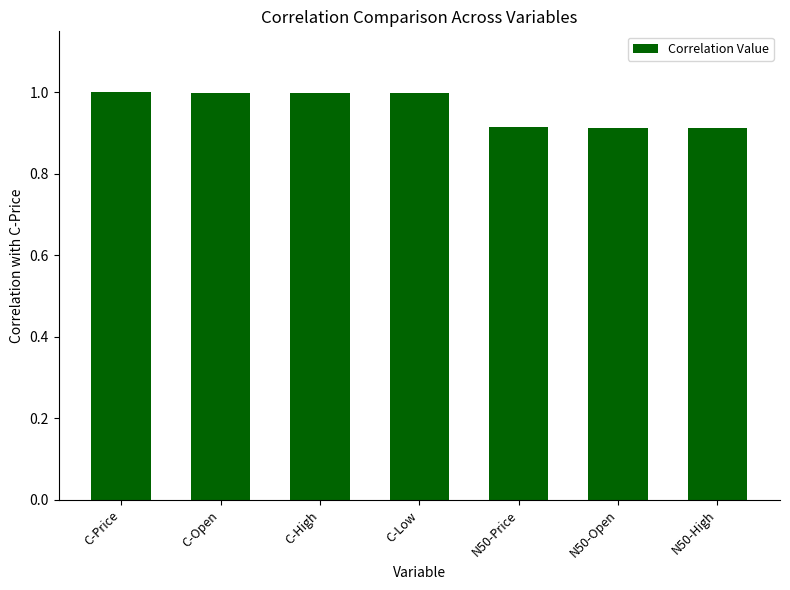

What is the average value?

1.0